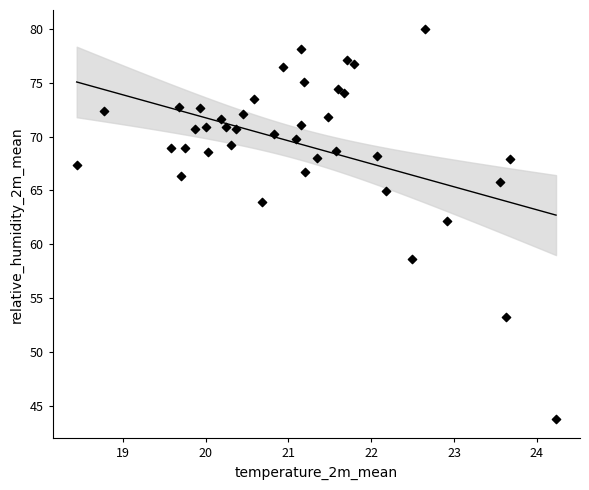

What is the range of X values (max minus min)?

5.8